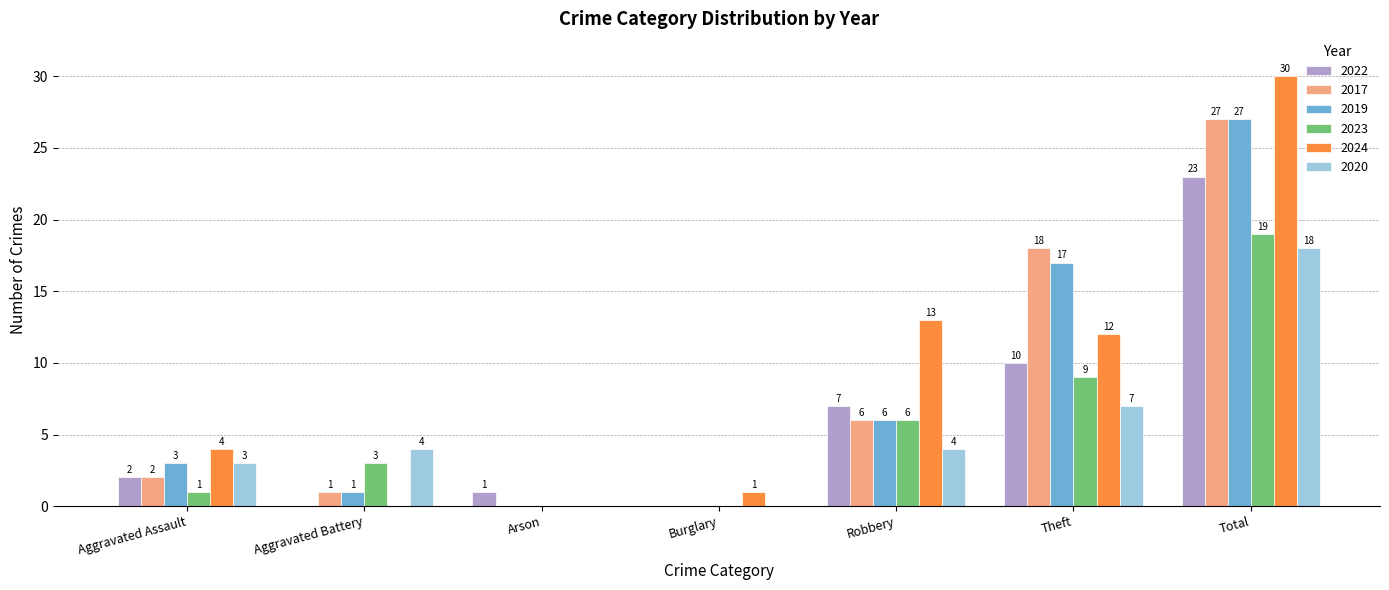

The value of 2019 at Burglary is 9. True or false?

False